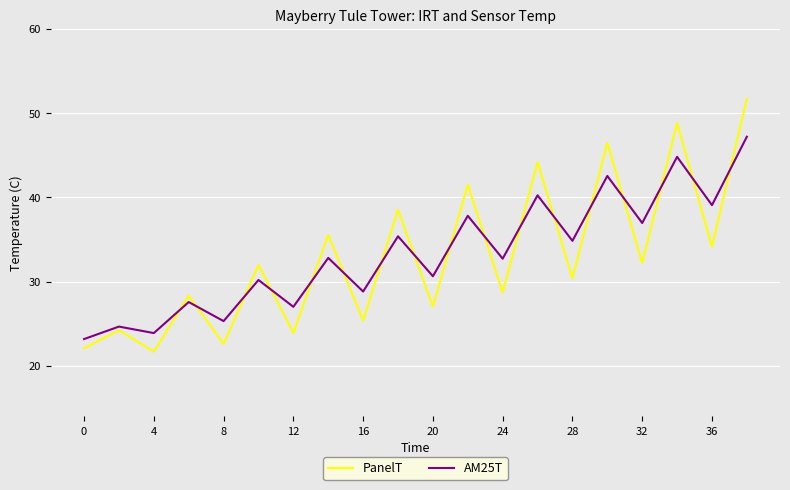

Which series has the largest range (max minus min)?

PanelT